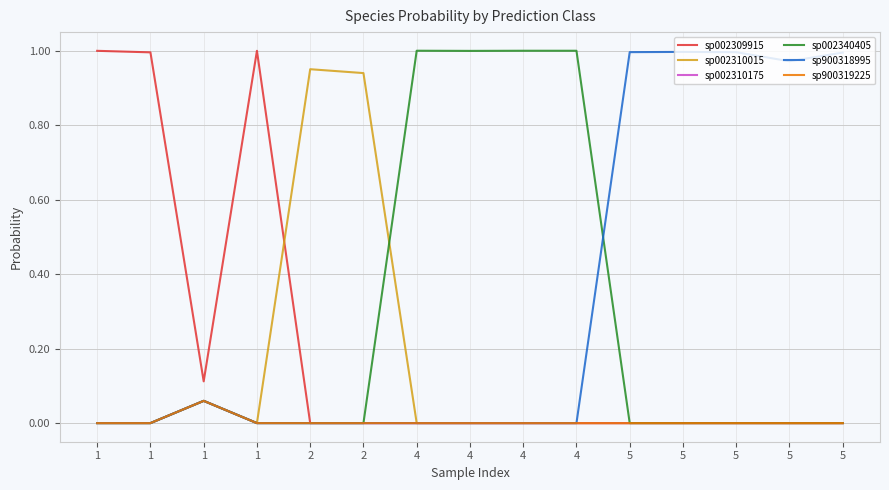

Does the chart have visible grid lines?

Yes